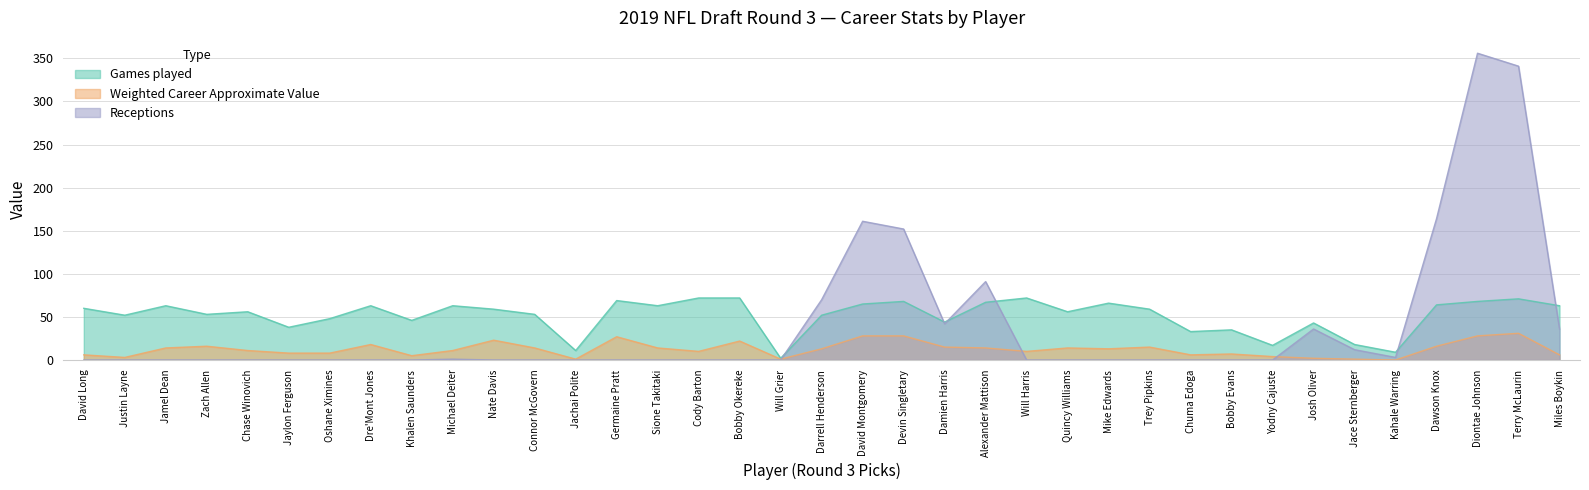

Which label corresponds to the largest value in the chart?

Diontae Johnson